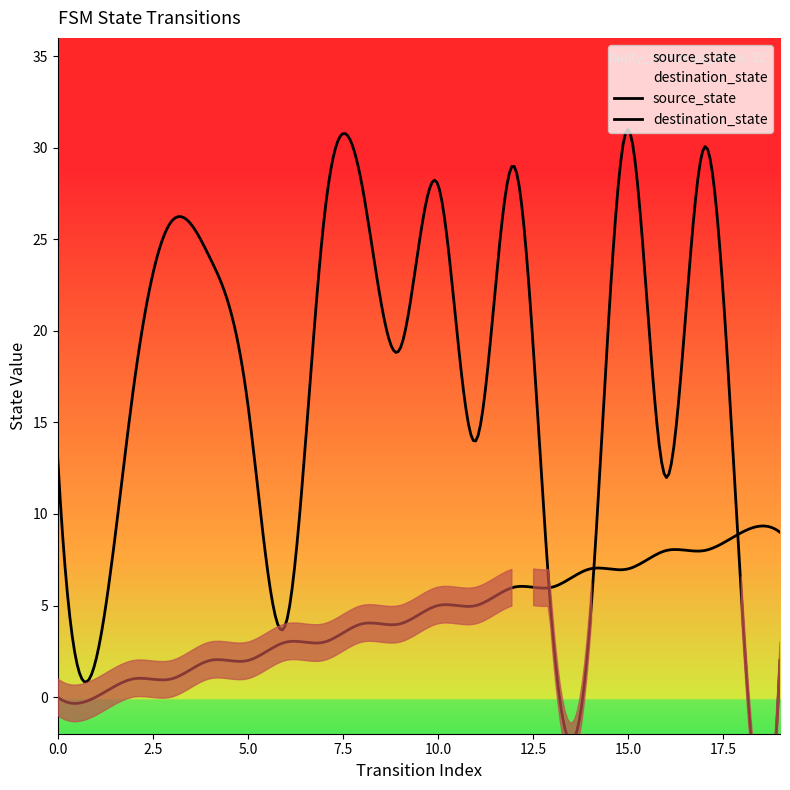

True or false: destination_state has a value of 1 at 1.

False